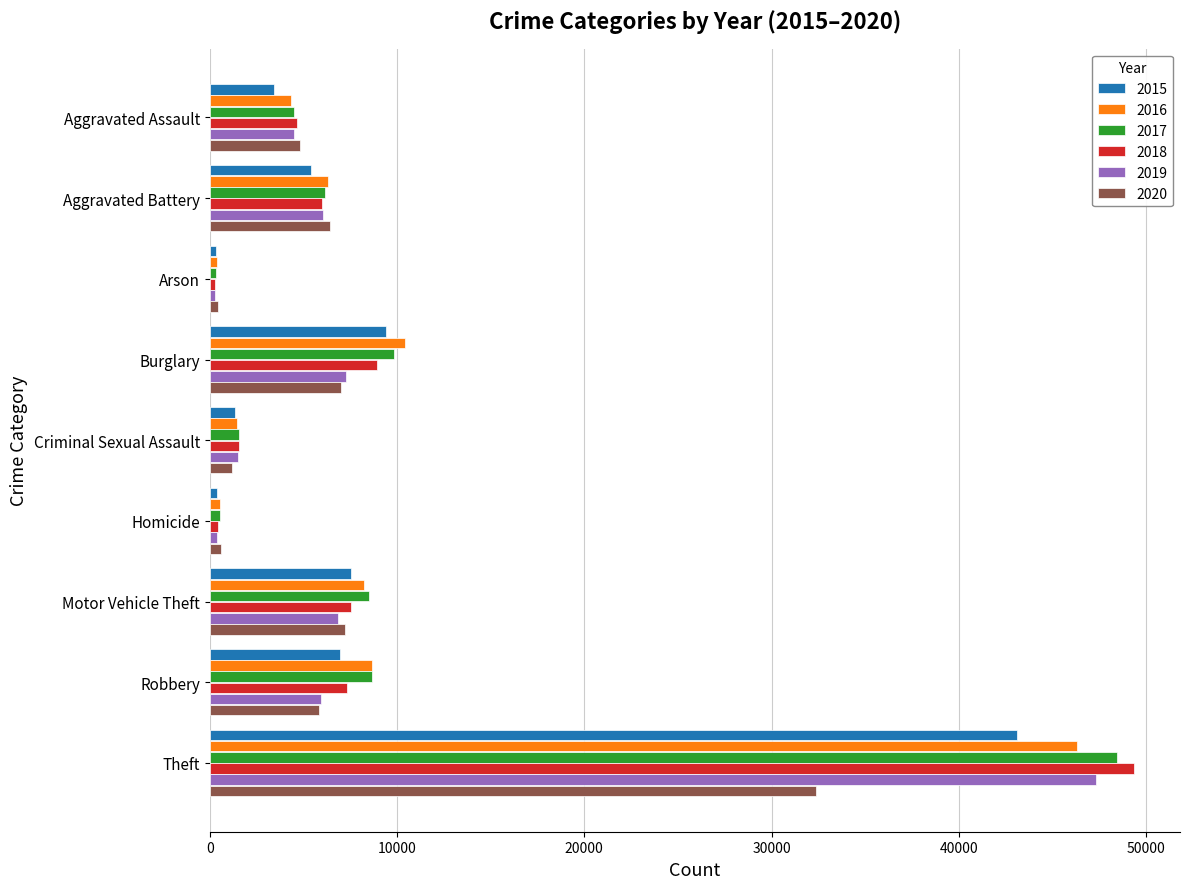

What is the difference between the 2016 values at Aggravated Assault and Robbery?

4303